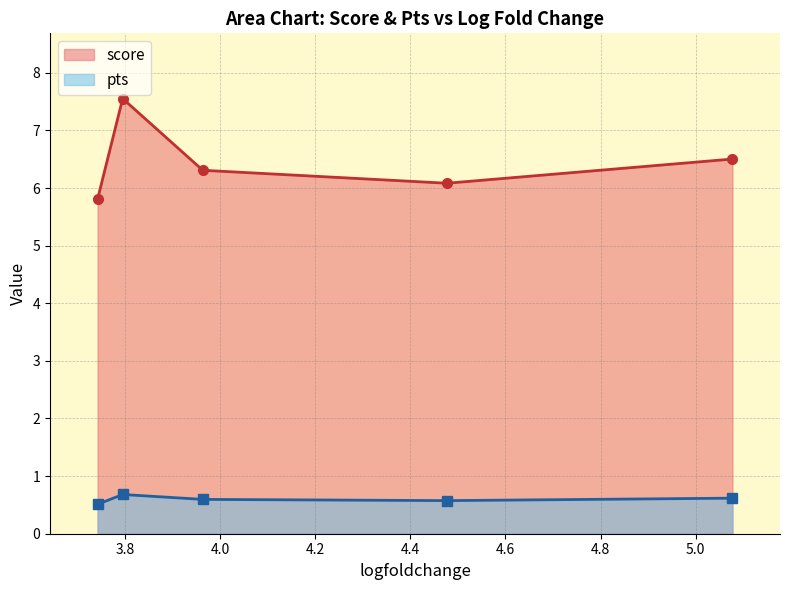

True or false: pts and score cross at least once.

False